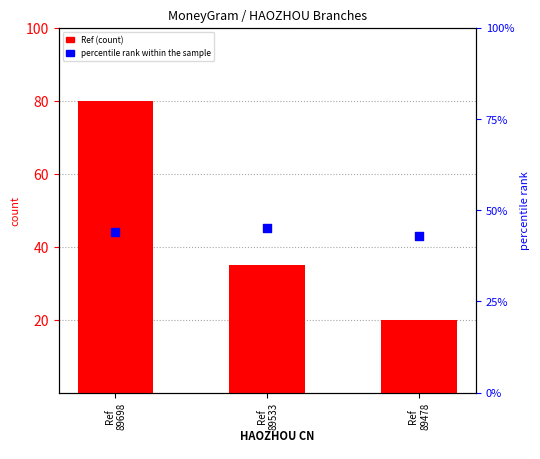

At how many categories does at least one series exceed 69?

1